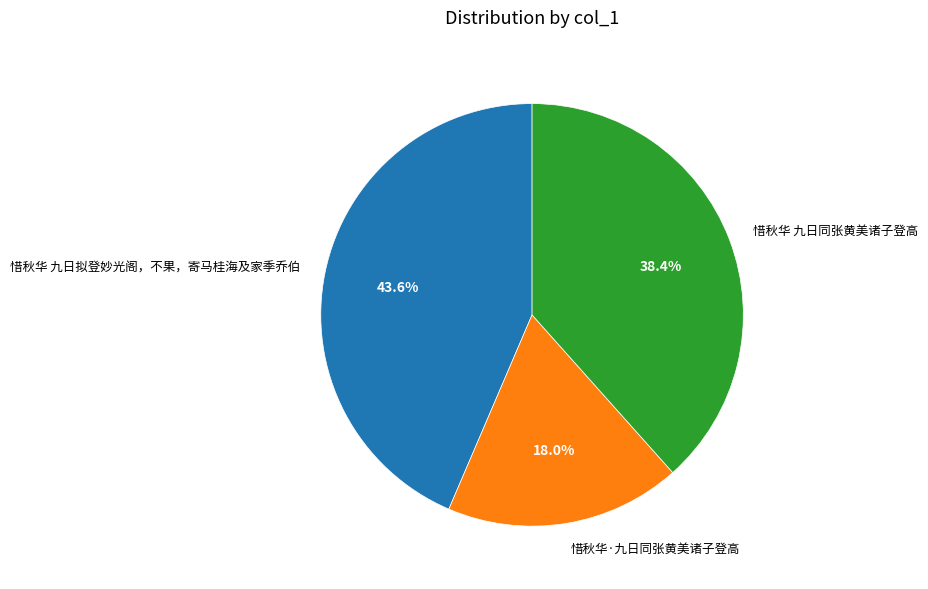

Does any single category account for the majority?

No